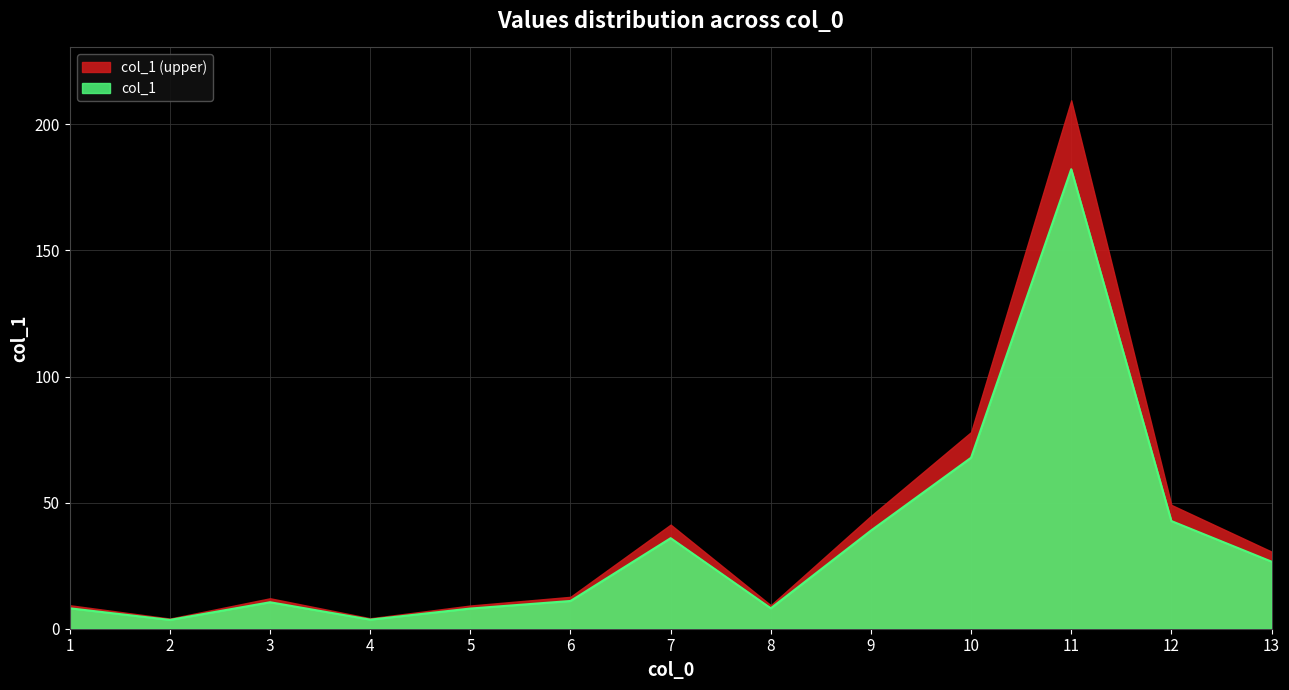

At which category does the data reach its first local valley?

2